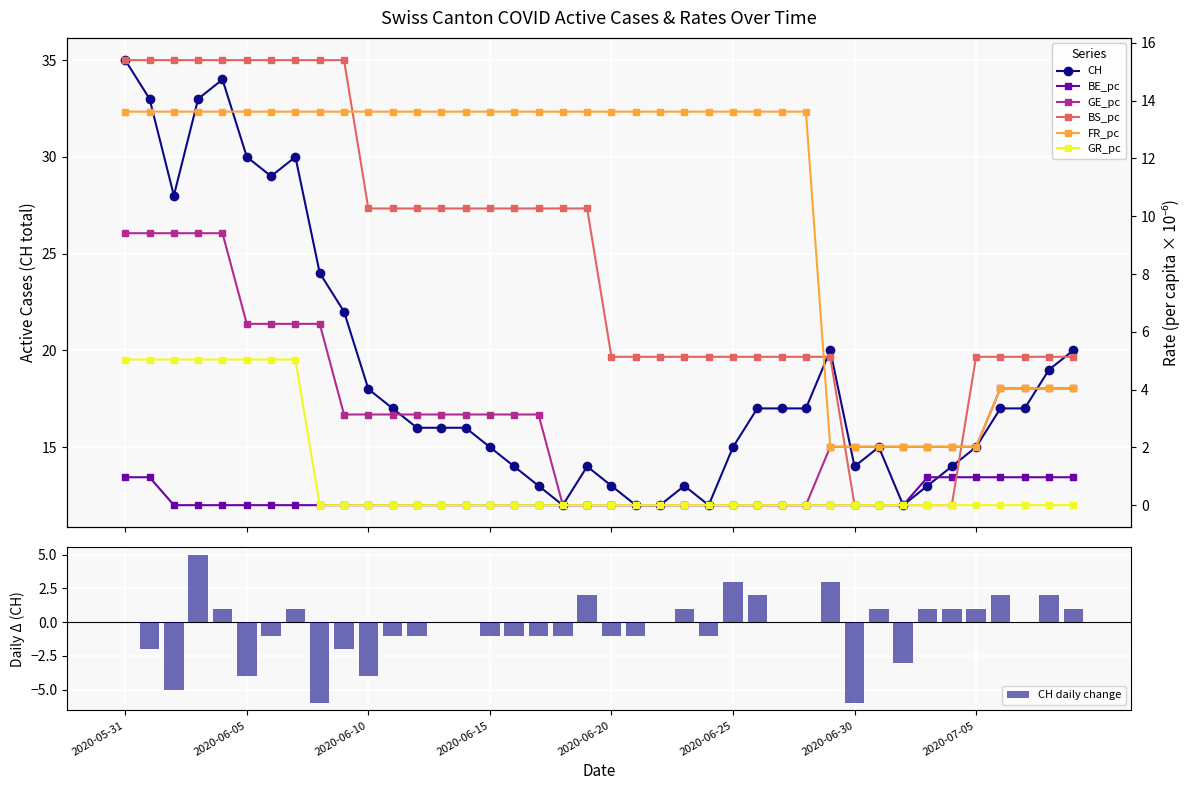

What are all the series names shown in the legend?

CH, BE_pc, GE_pc, BS_pc, FR_pc, GR_pc